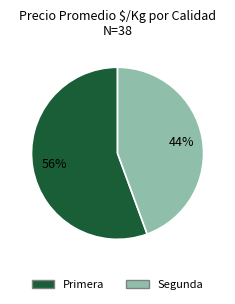

Is there any slice that represents more than half of the pie?

Yes